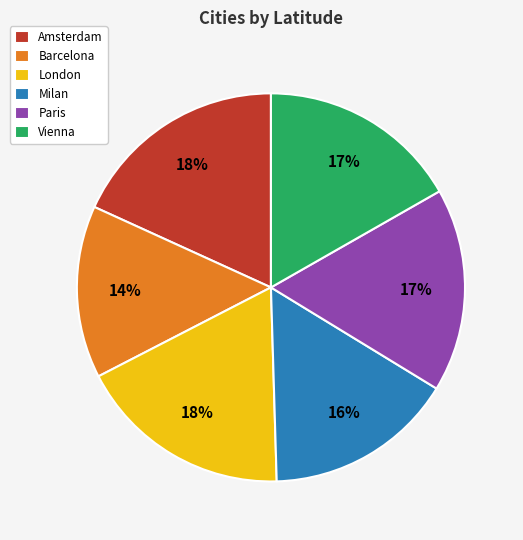

What is the smallest slice in the pie chart?

Barcelona